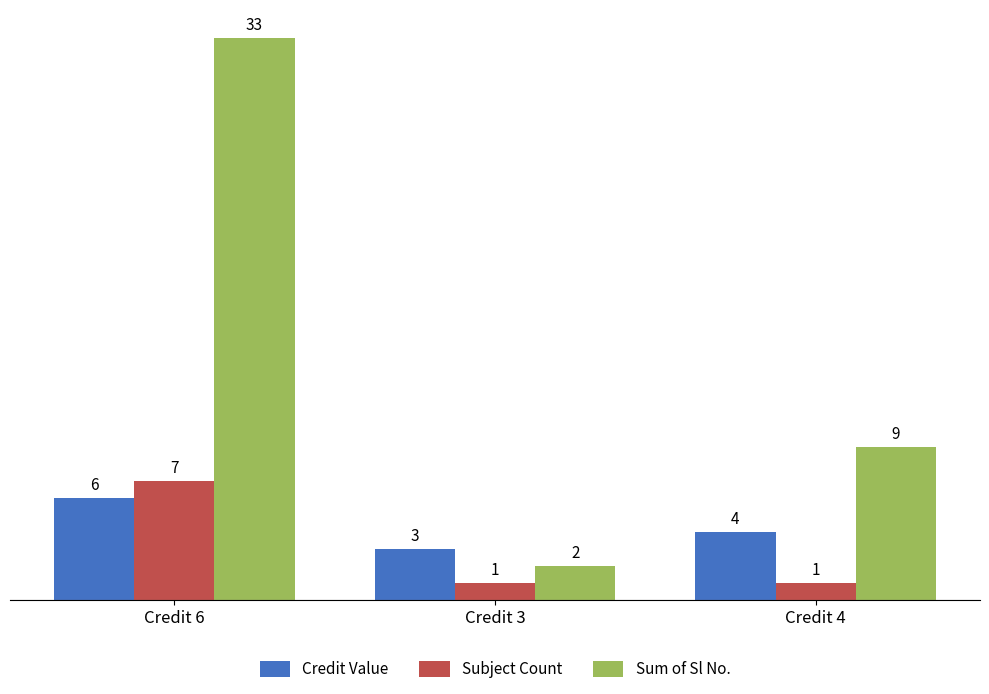

Reading right to left, transcribe all the data shown in this chart.

Credit Value: 4	3	6
Subject Count: 1	1	7
Sum of Sl No.: 9	2	33